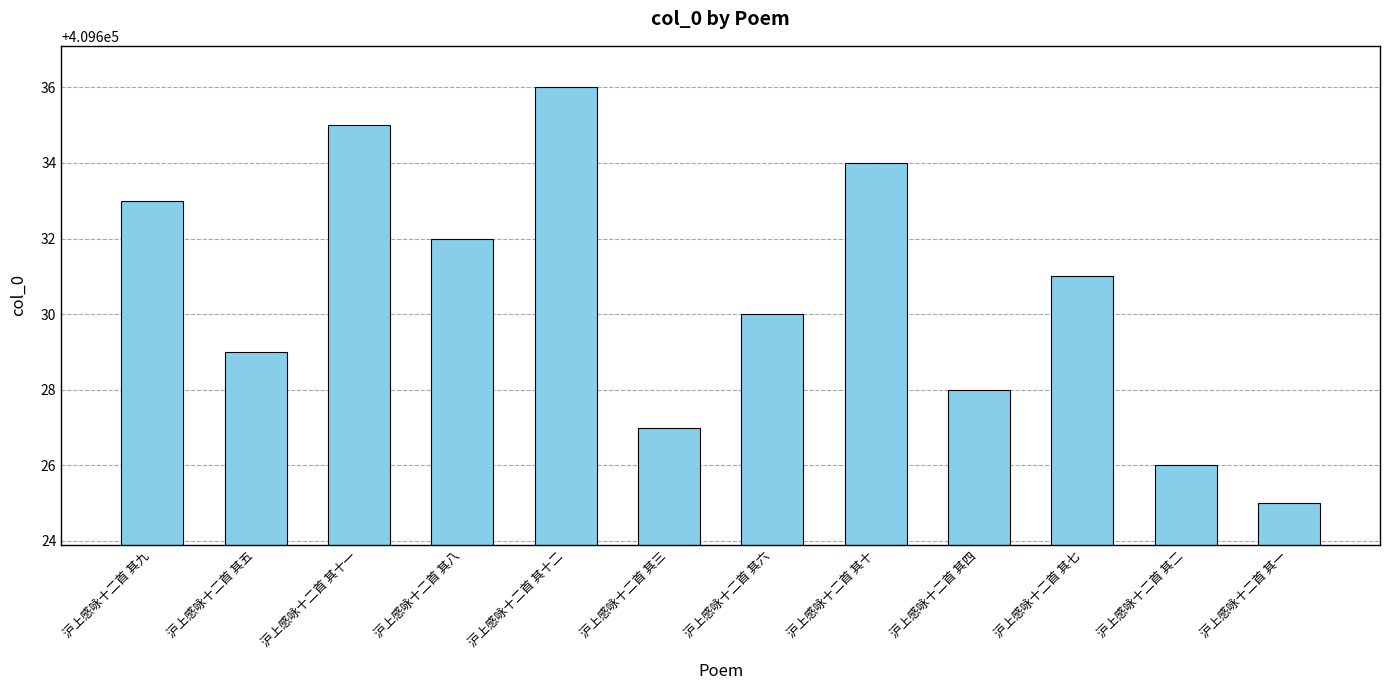

What position from the left is 沪上感咏十二首 其七?

10